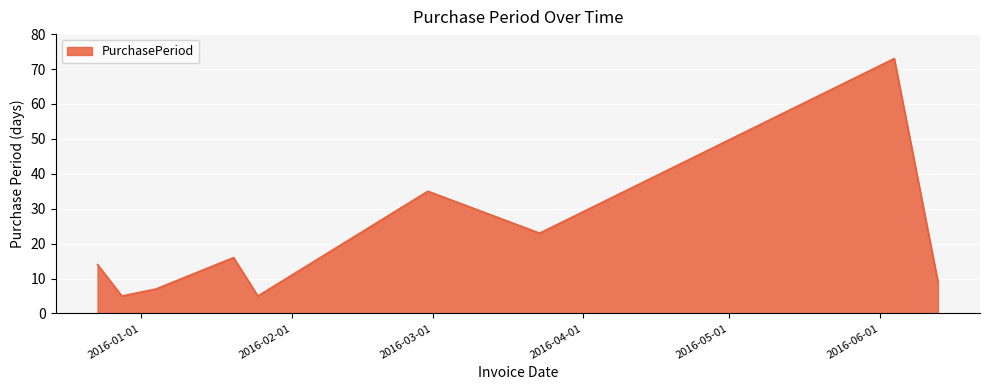

True or false: there are more than 1 points higher than both neighbors.

True